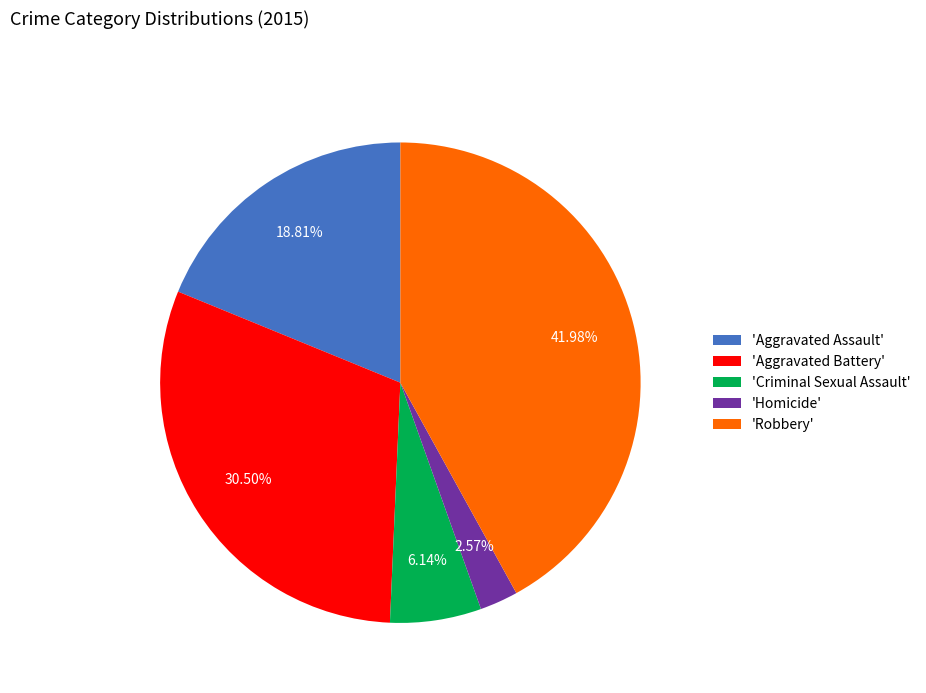

Does any single category account for the majority?

No